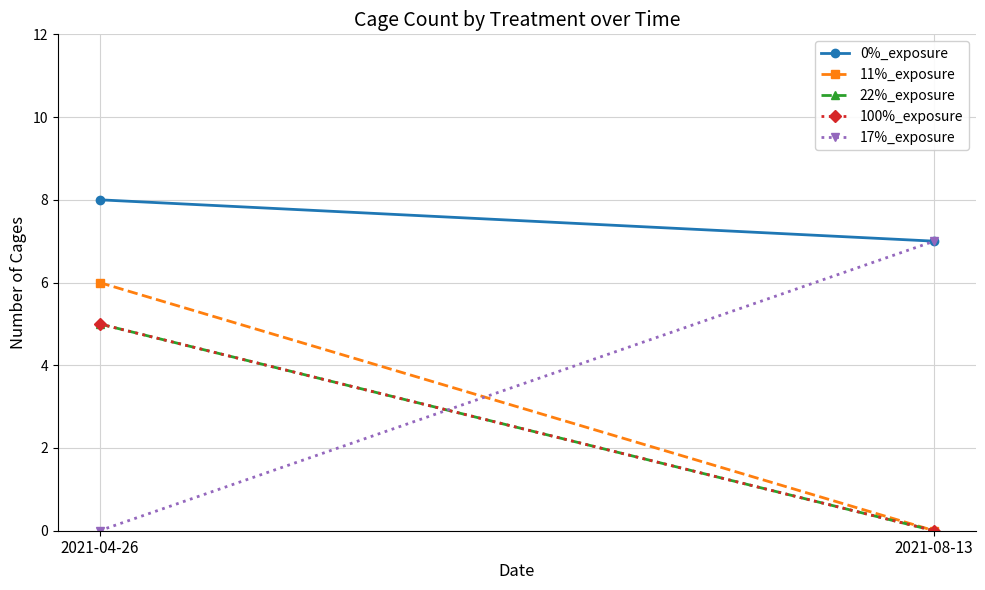

At which category is the sum across all series the highest?

2021-04-26